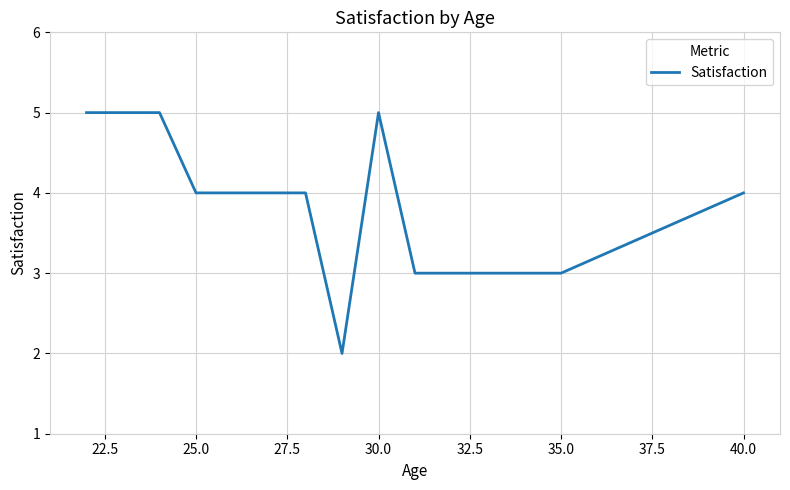

What is the difference between the maximum and minimum values?

3